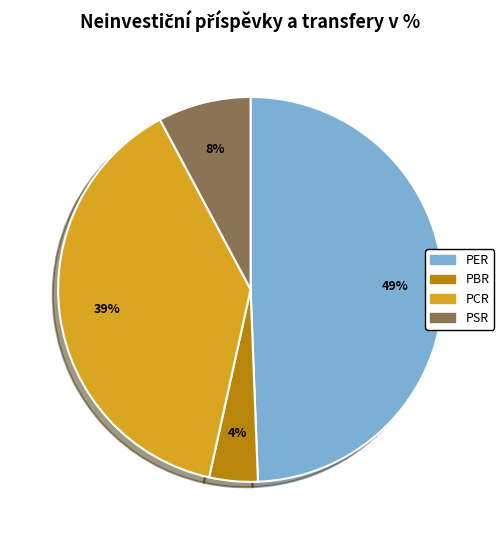

To the nearest percent, what is the combined percentage of PSR and PBR?

12%